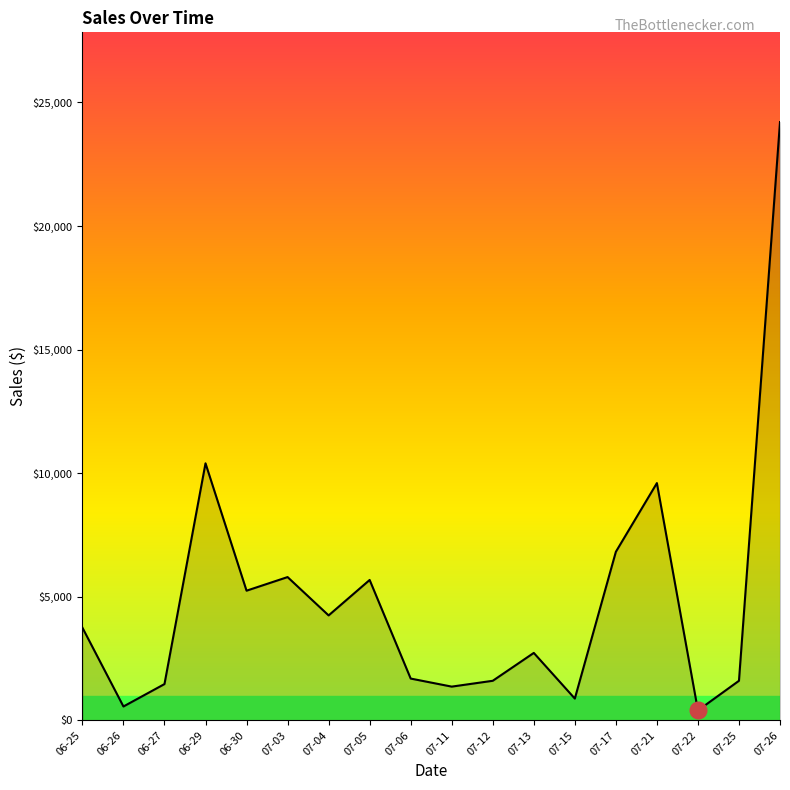

How many lines are shown in the chart?

1